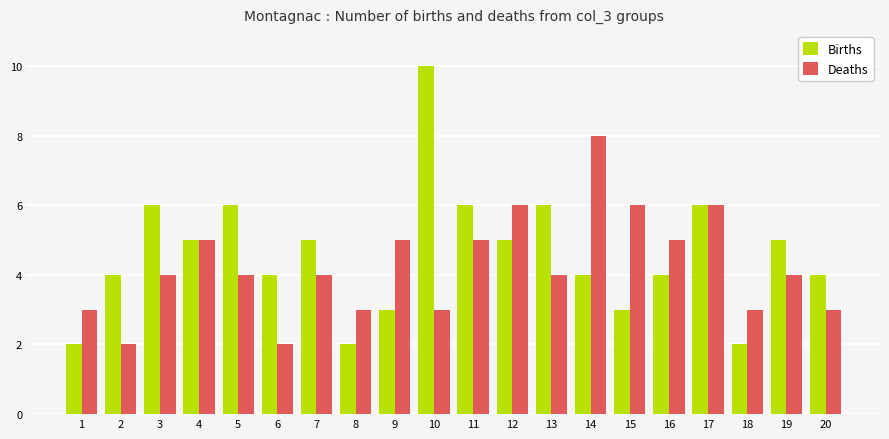

How many series are shown in this chart?

2